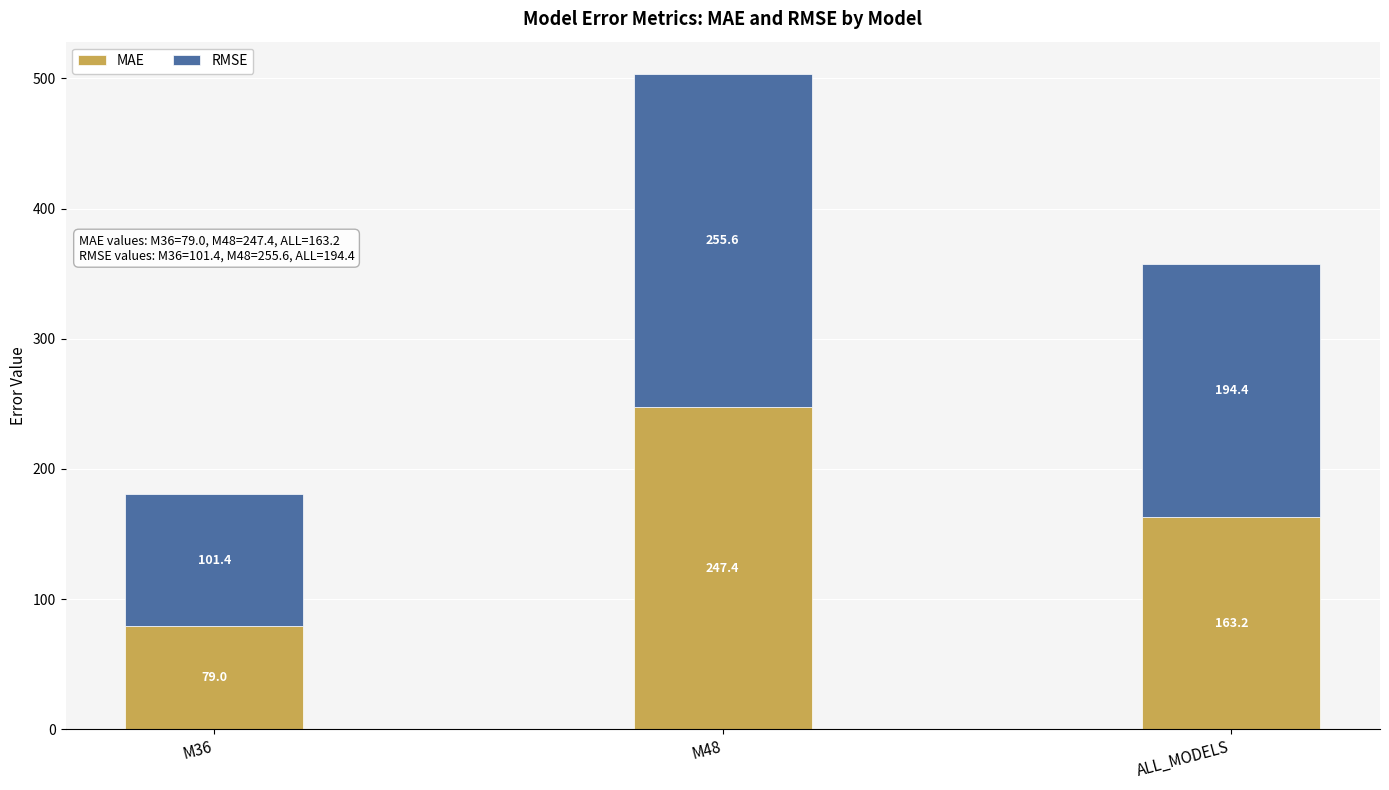

Rank the categories by MAE value from highest to lowest.

M48, ALL_MODELS, M36